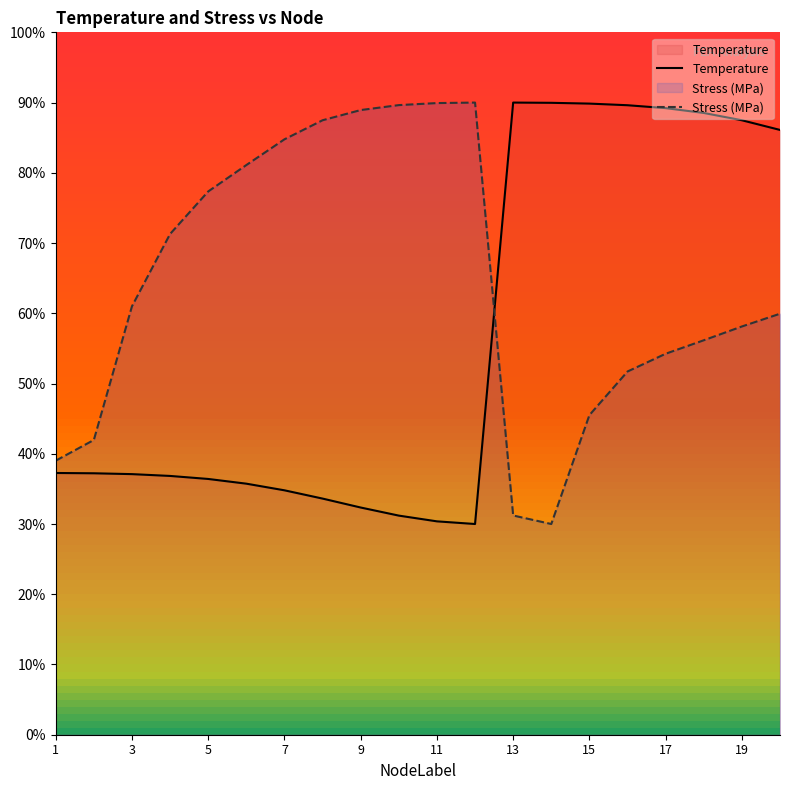

How many data points does each series have?

20